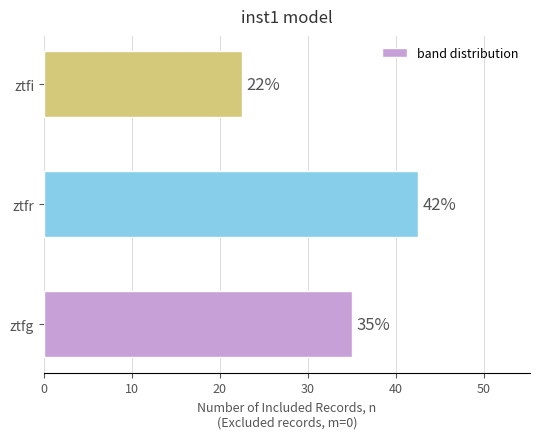

How many bars are there in total?

3